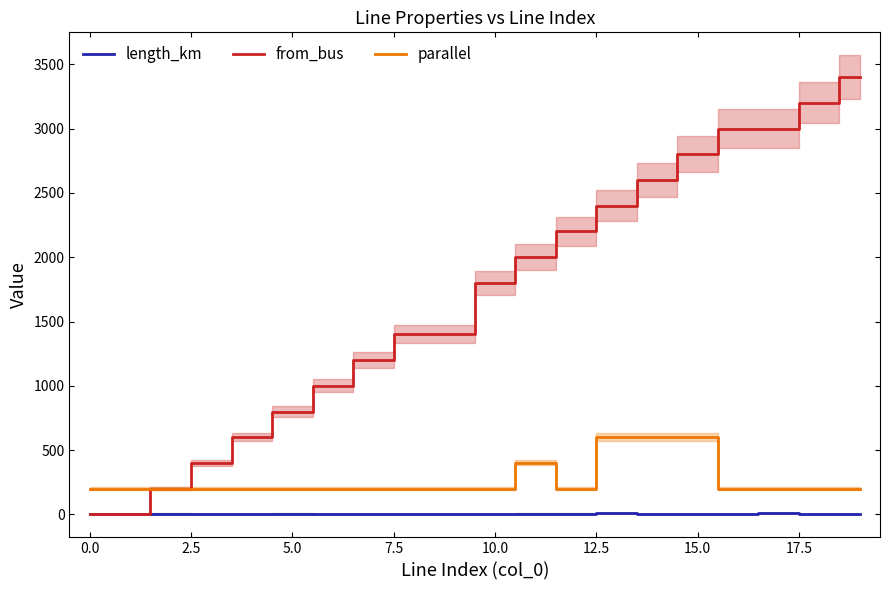

At which label does length_km reach its peak?

17